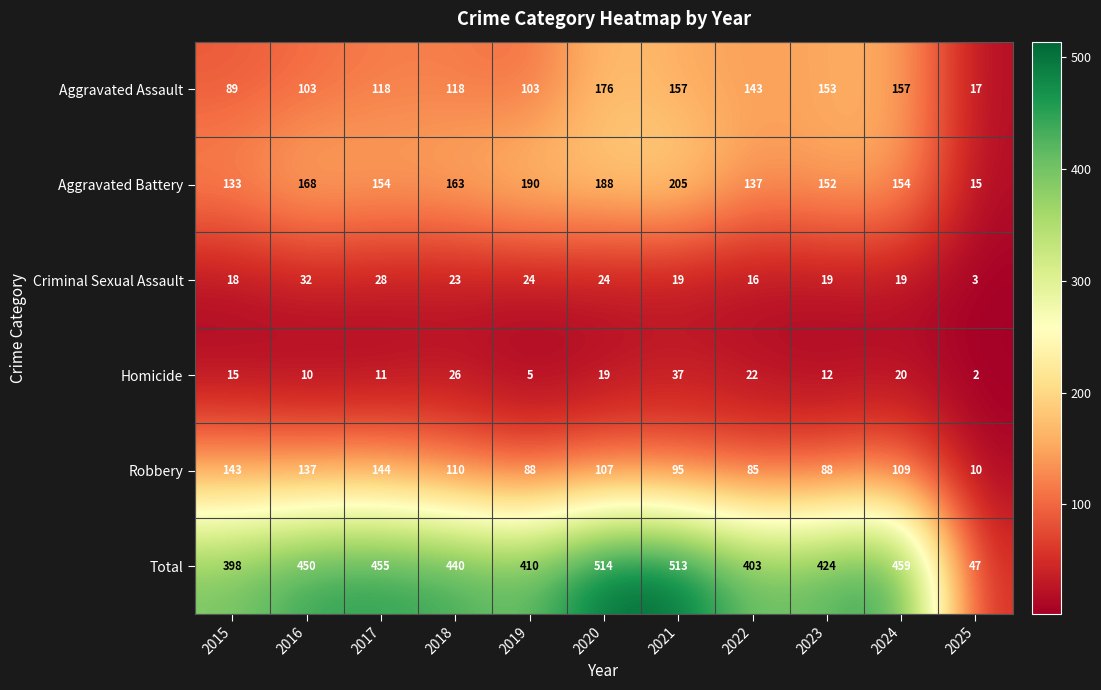

What is the difference between the maximum and minimum values in the Homicide series?

35